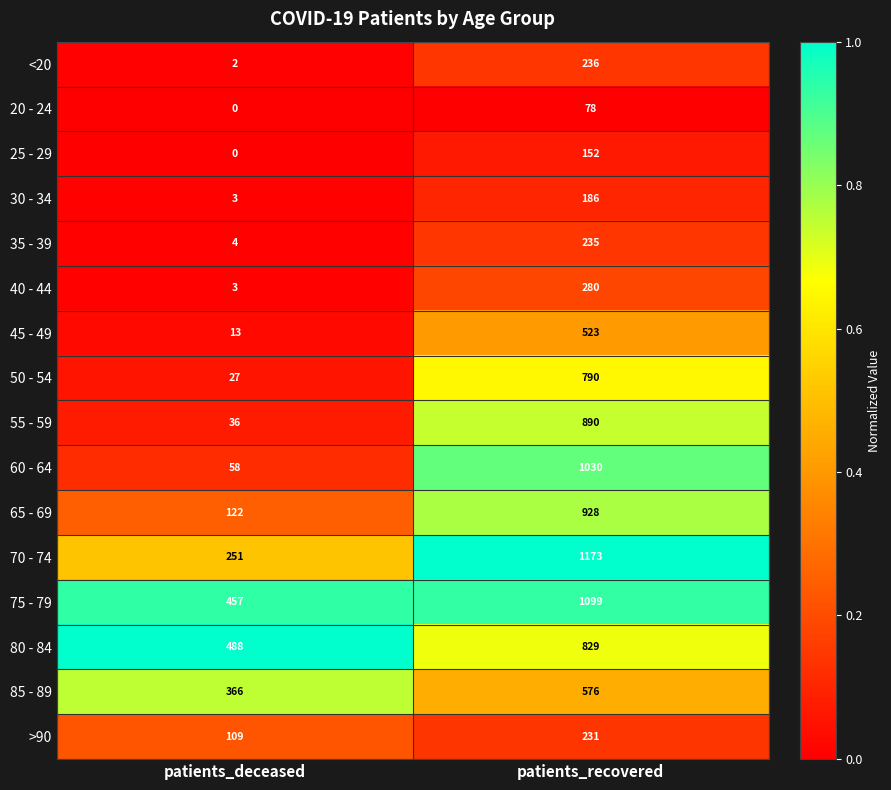

List the labels in order of >90 value, largest first.

patients_recovered, patients_deceased